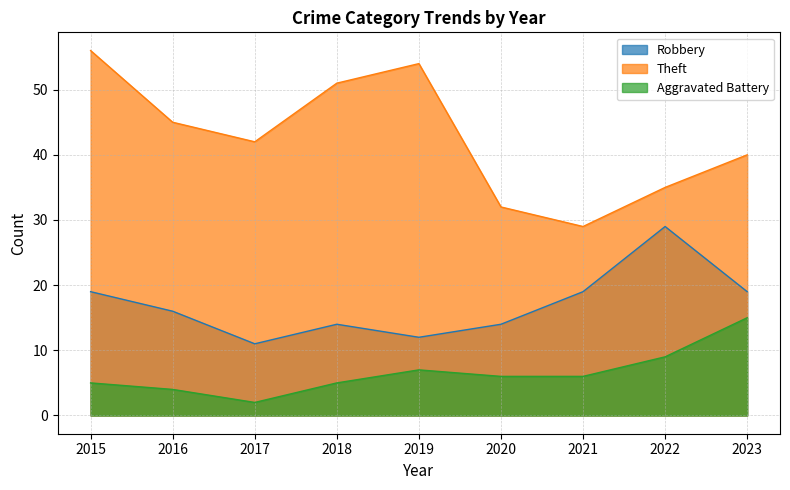

Which series has the widest spread of values?

Theft